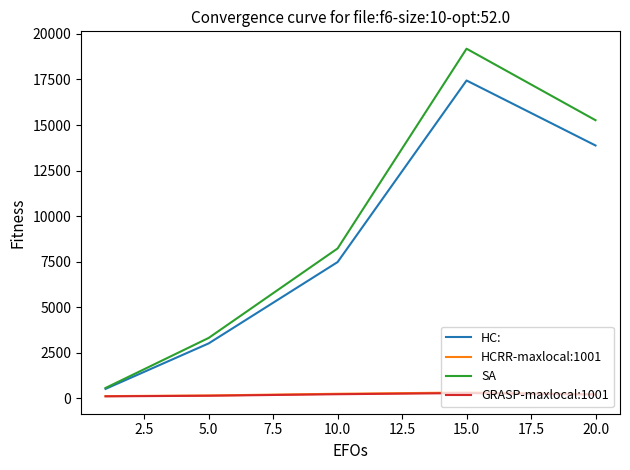

What is the maximum value shown in the chart?

19189.5